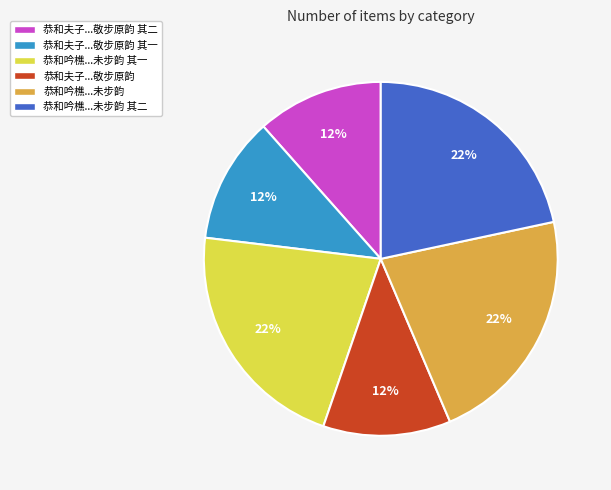

Is it true that 恭和夫子...敬步原韵 其二 is 12% of the pie?

True